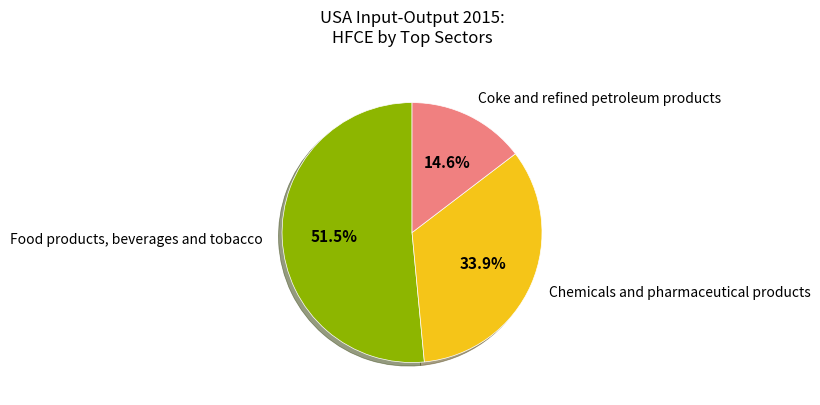

Rank the categories by value from lowest to highest.

Coke and refined petroleum products, Chemicals and pharmaceutical products, Food products, beverages and tobacco